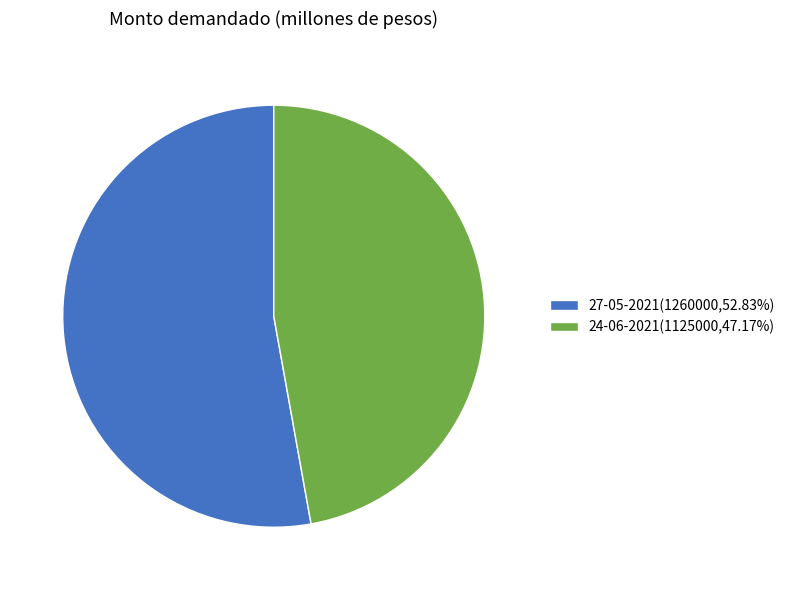

Which has a higher value, 24-06-2021 or 27-05-2021?

27-05-2021